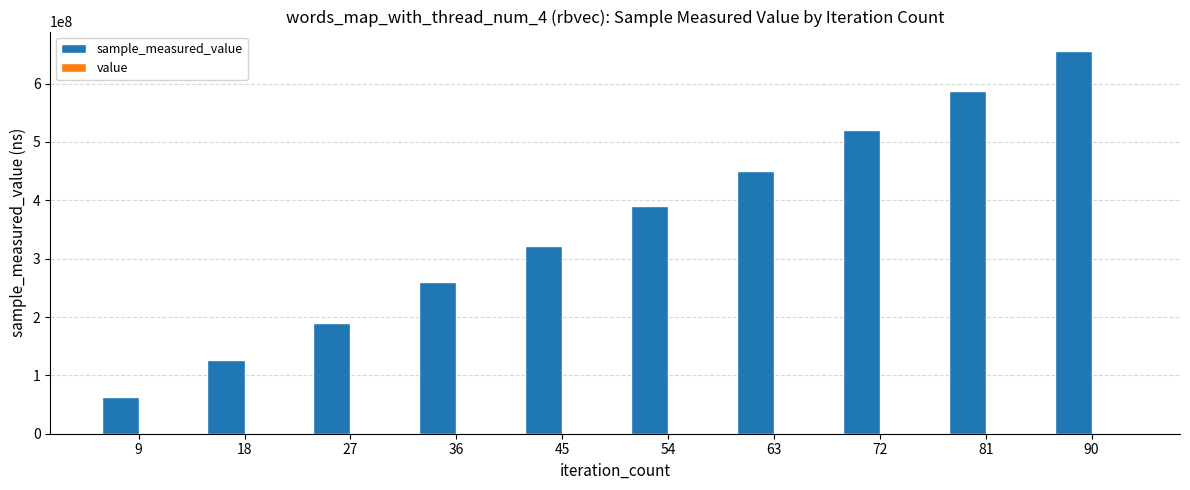

At which category is the sum across all series the highest?

90